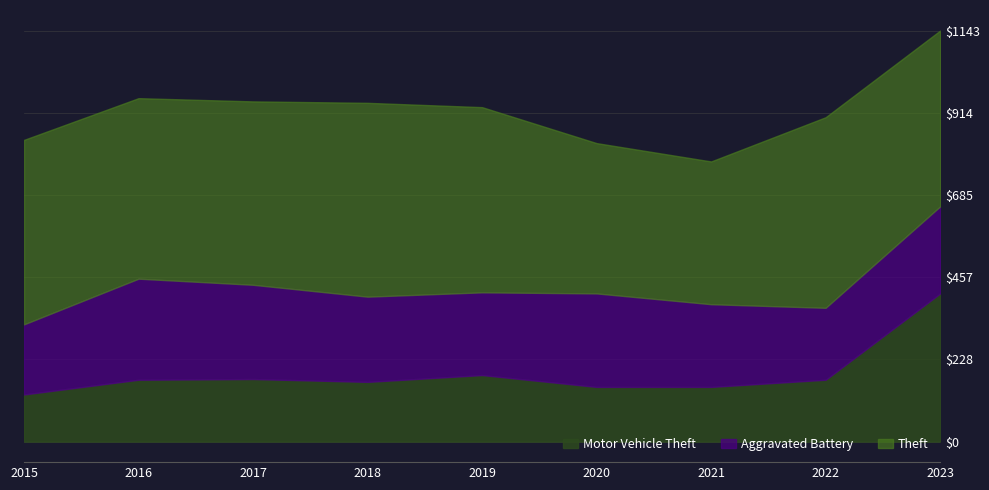

Does the chart display data point markers on the line(s)?

No